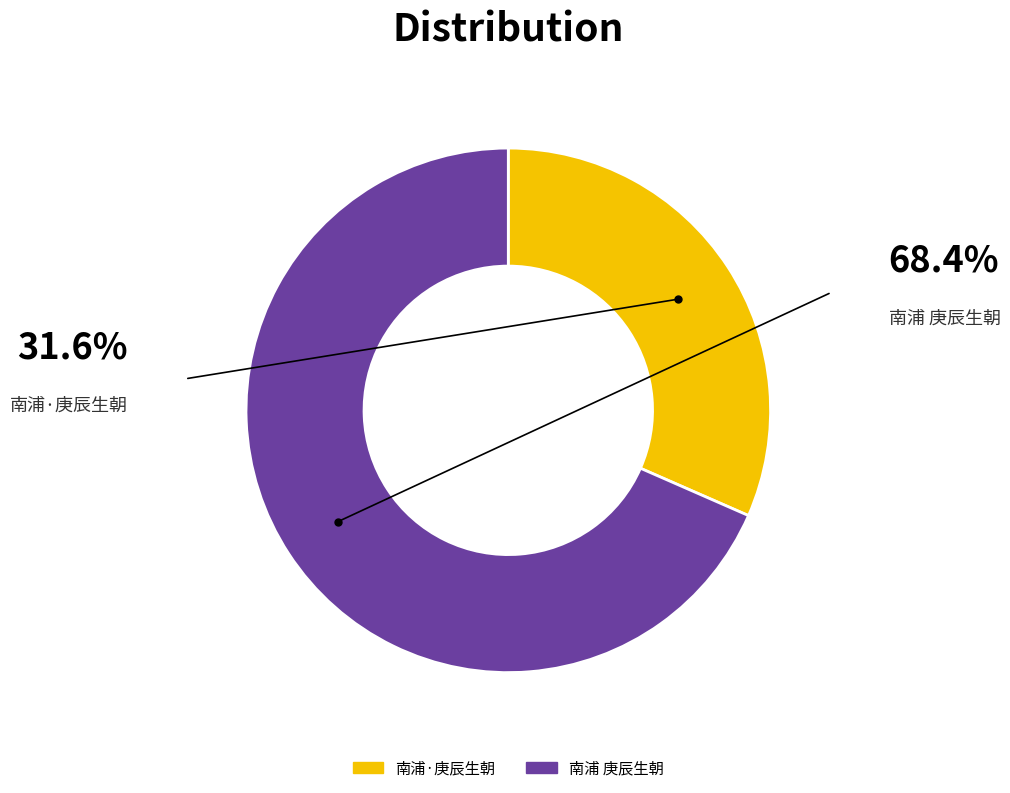

Which slice is the largest?

南浦 庚辰生朝